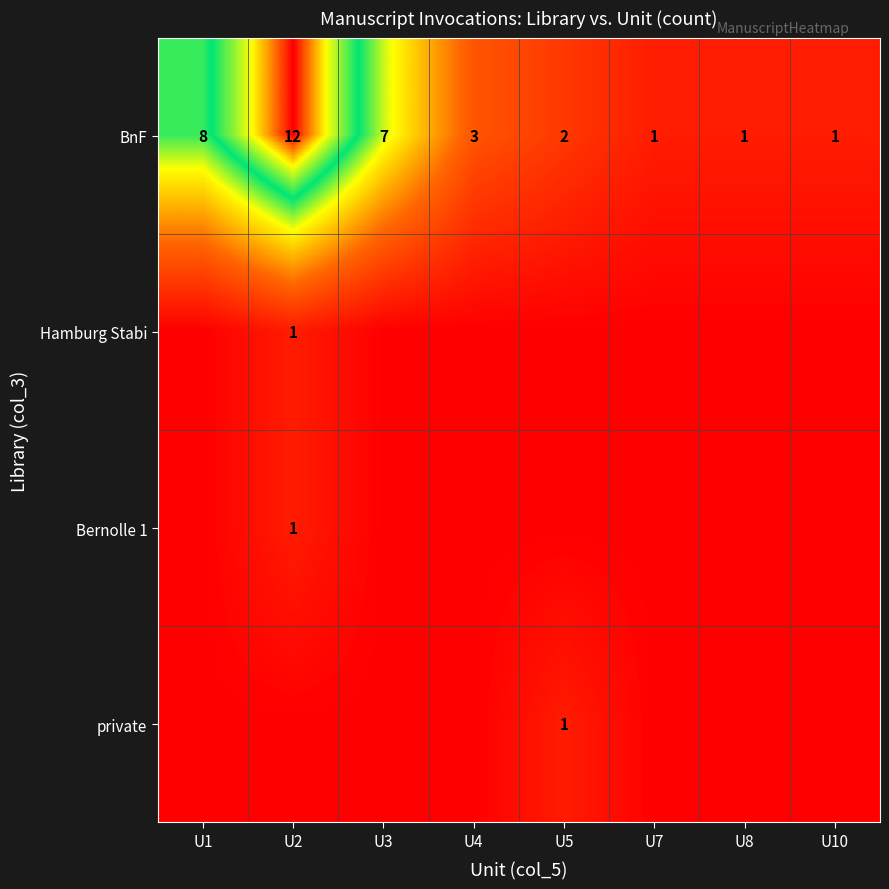

The private series shows 1 at U5. True or false?

True